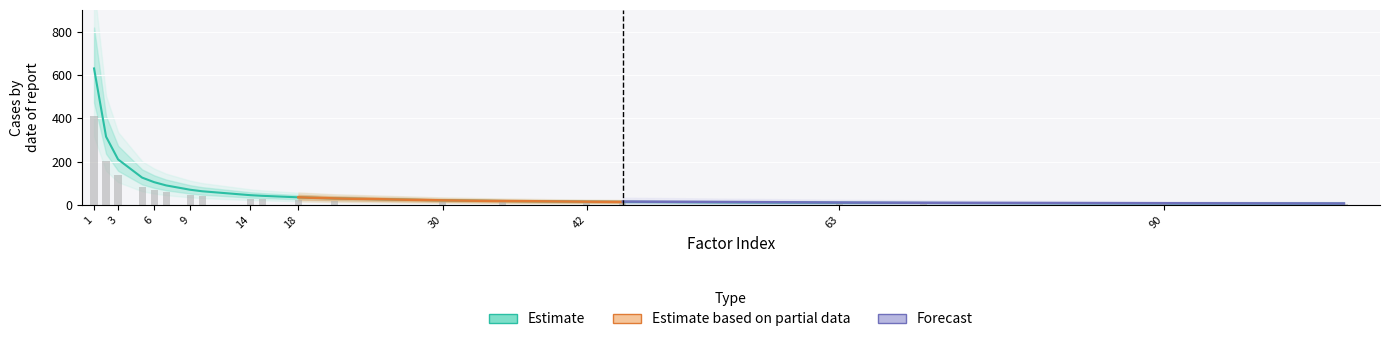

At which label does a4+4 reach its peak?

1